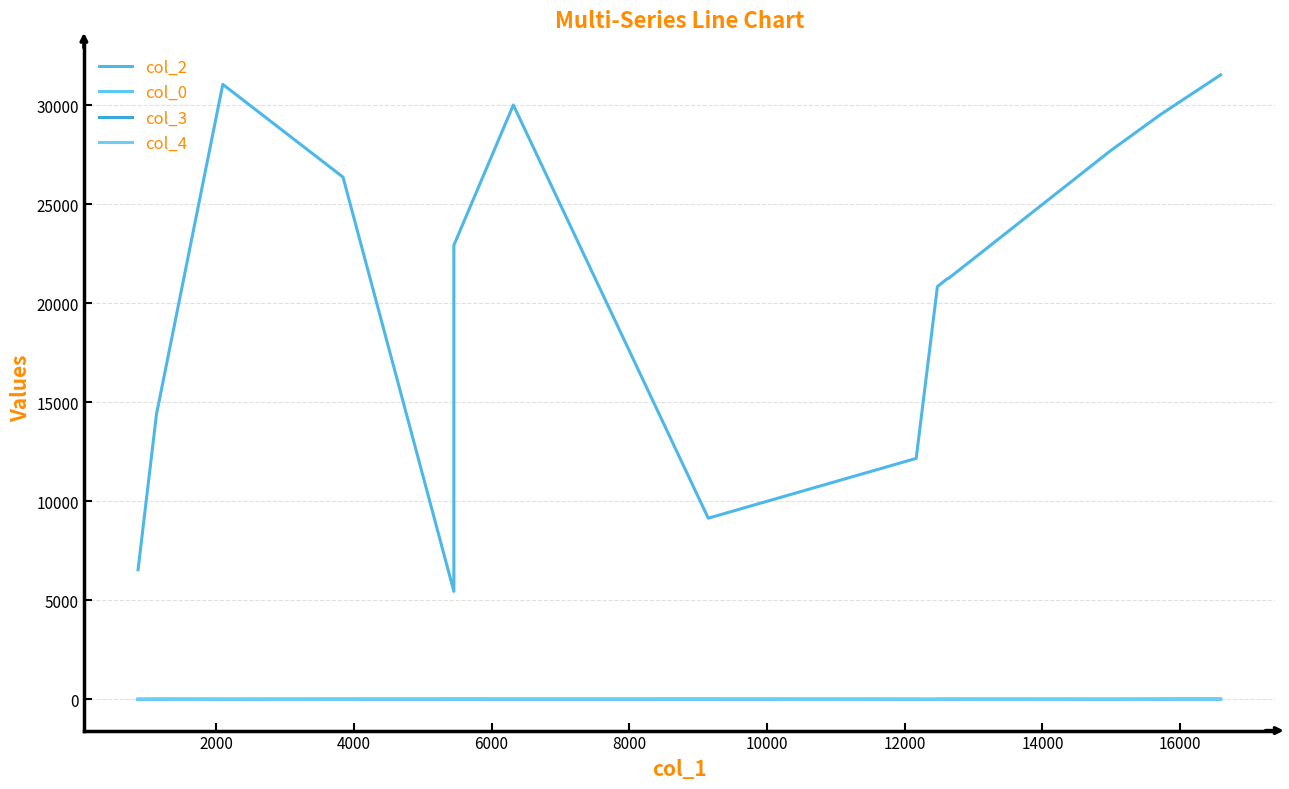

What are all the series names shown in the legend?

col_2, col_0, col_3, col_4